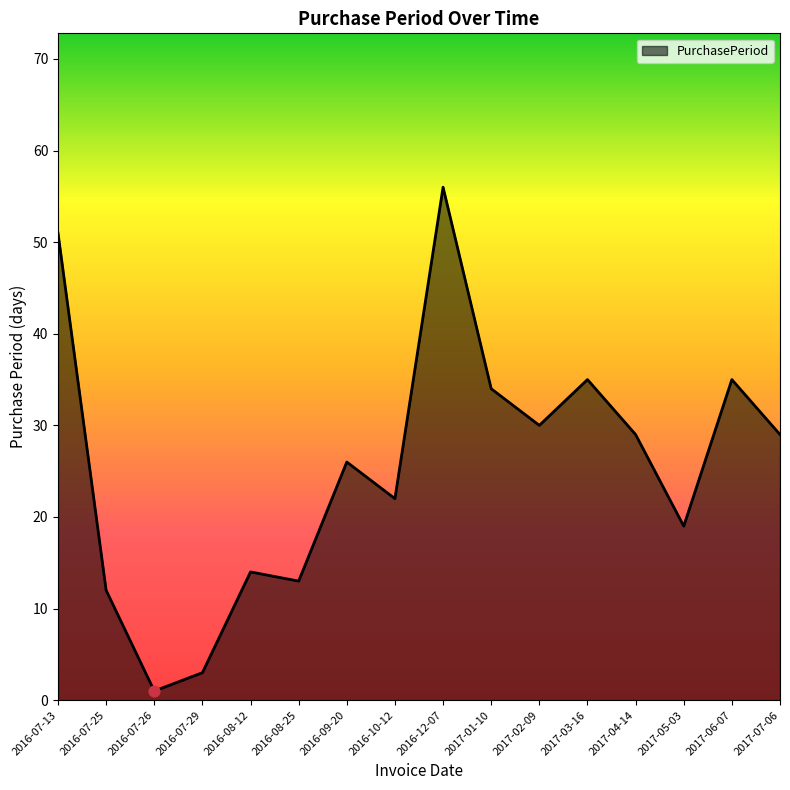

What is the change in value from 2016-12-07 to 2017-03-16?

-21